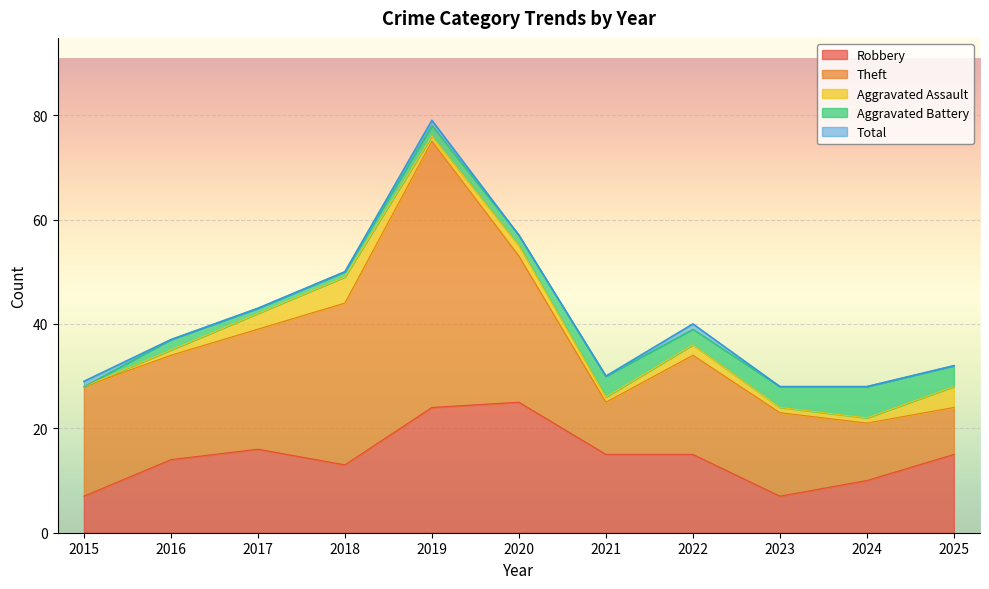

Which series has the largest total across all categories?

Total